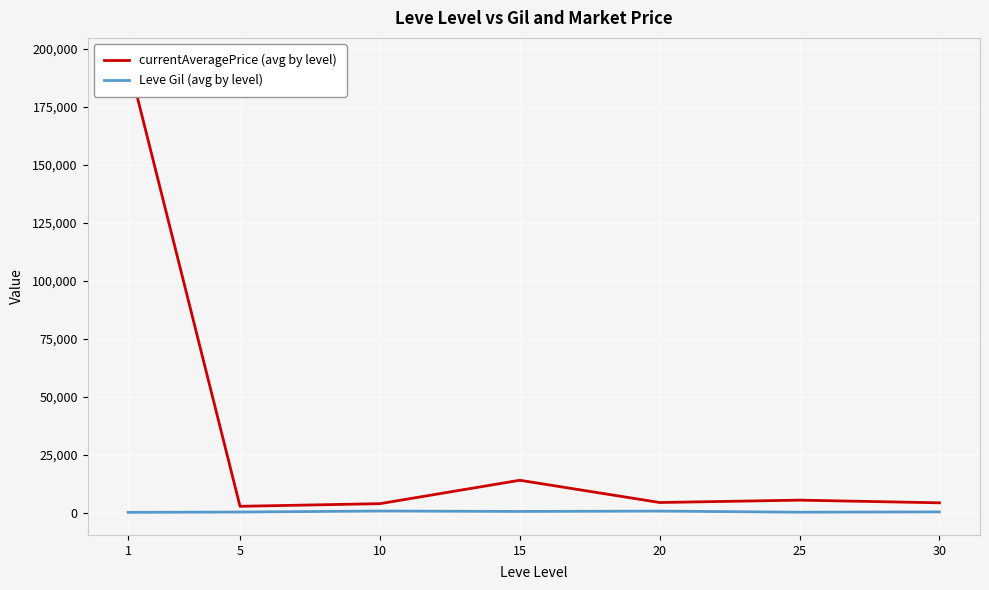

True or false: currentAveragePrice (avg by level) and Leve Gil (avg by level) cross at least once.

False